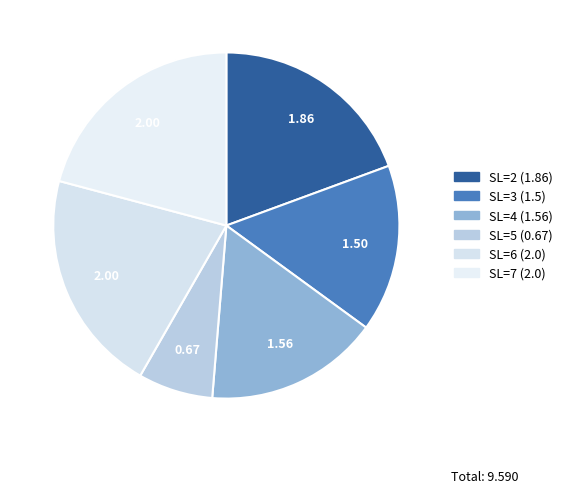

How many segments does this pie chart have?

6